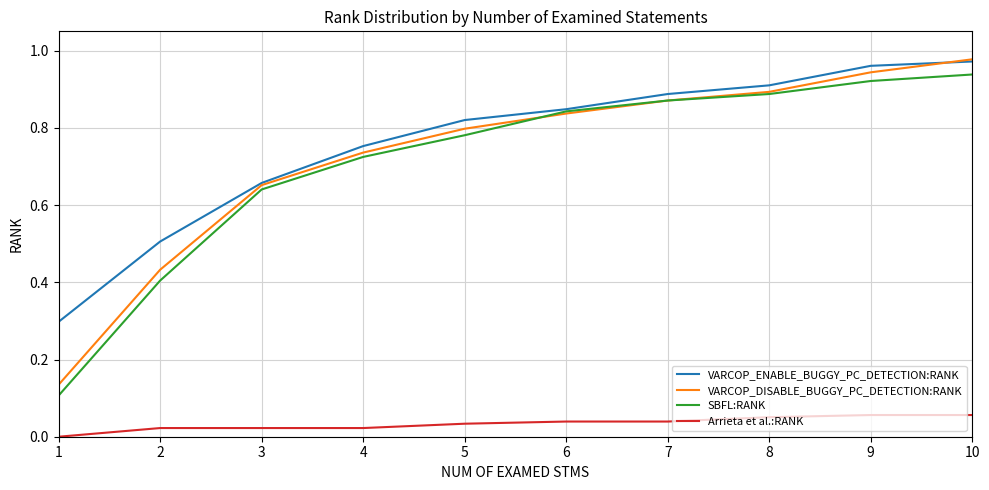

True or false: Arrieta et al.:RANK and SBFL:RANK intersect in this chart.

False